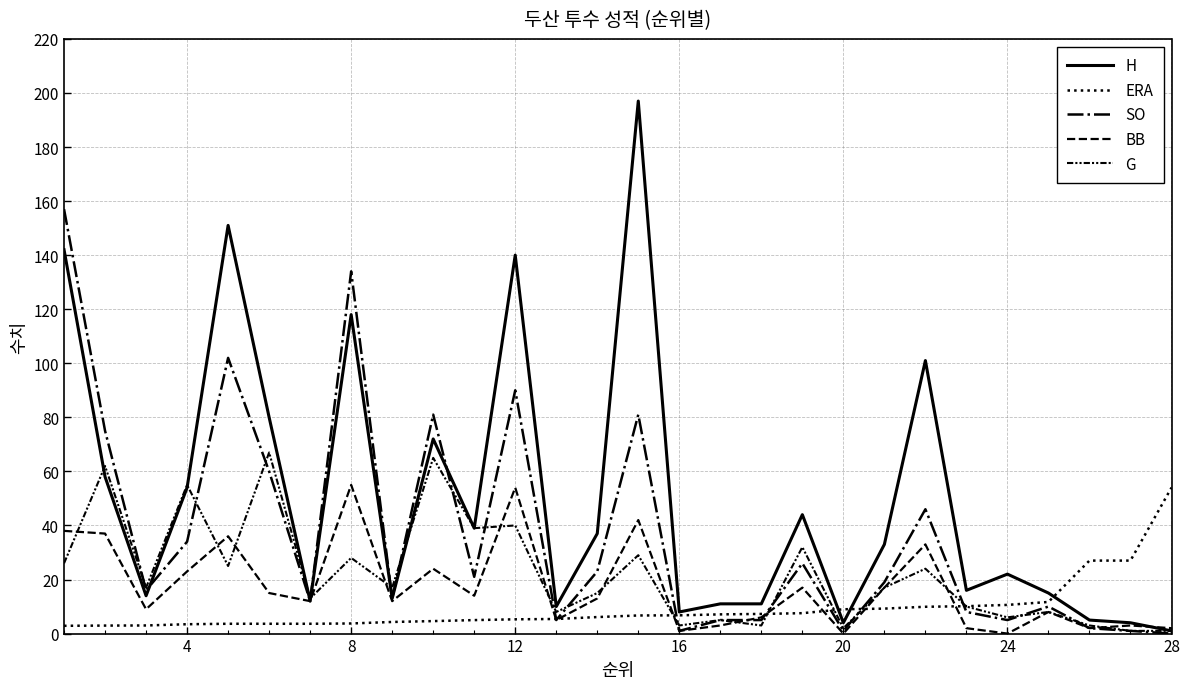

Does the chart display data point markers on the line(s)?

No